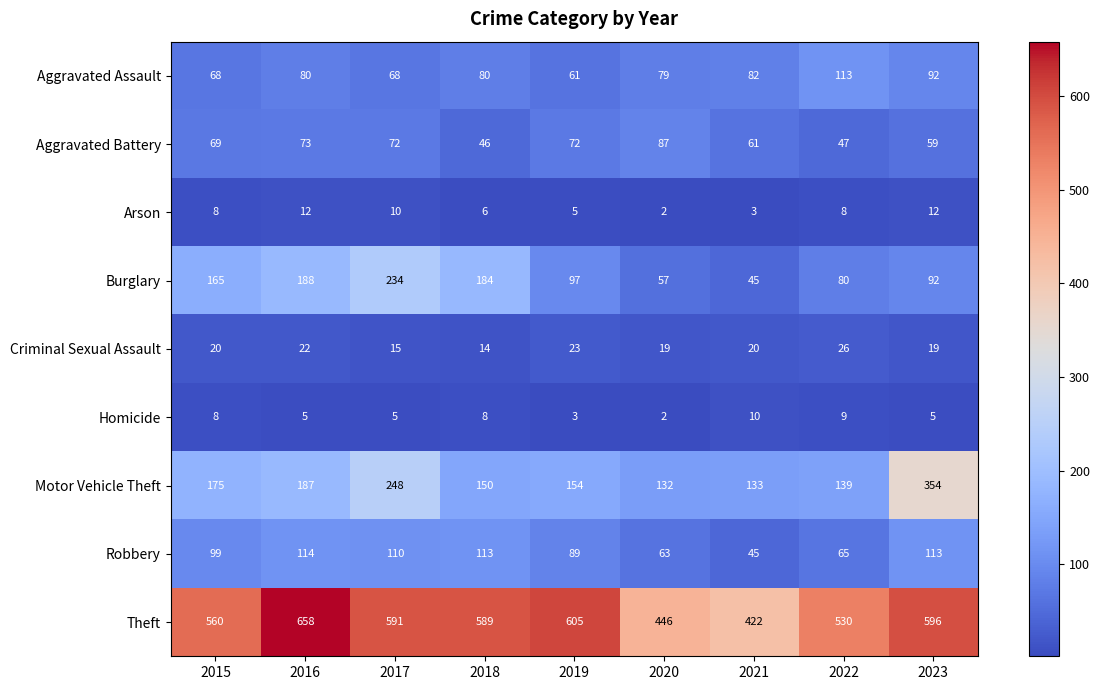

How many data points does each series have?

9